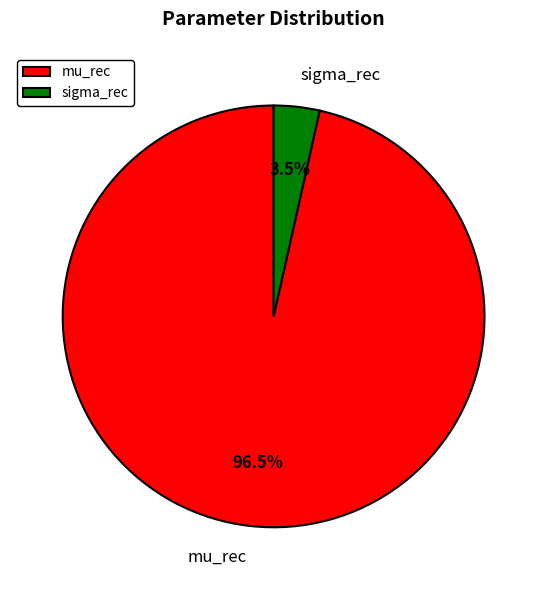

Which has a higher value, mu_rec or sigma_rec?

mu_rec